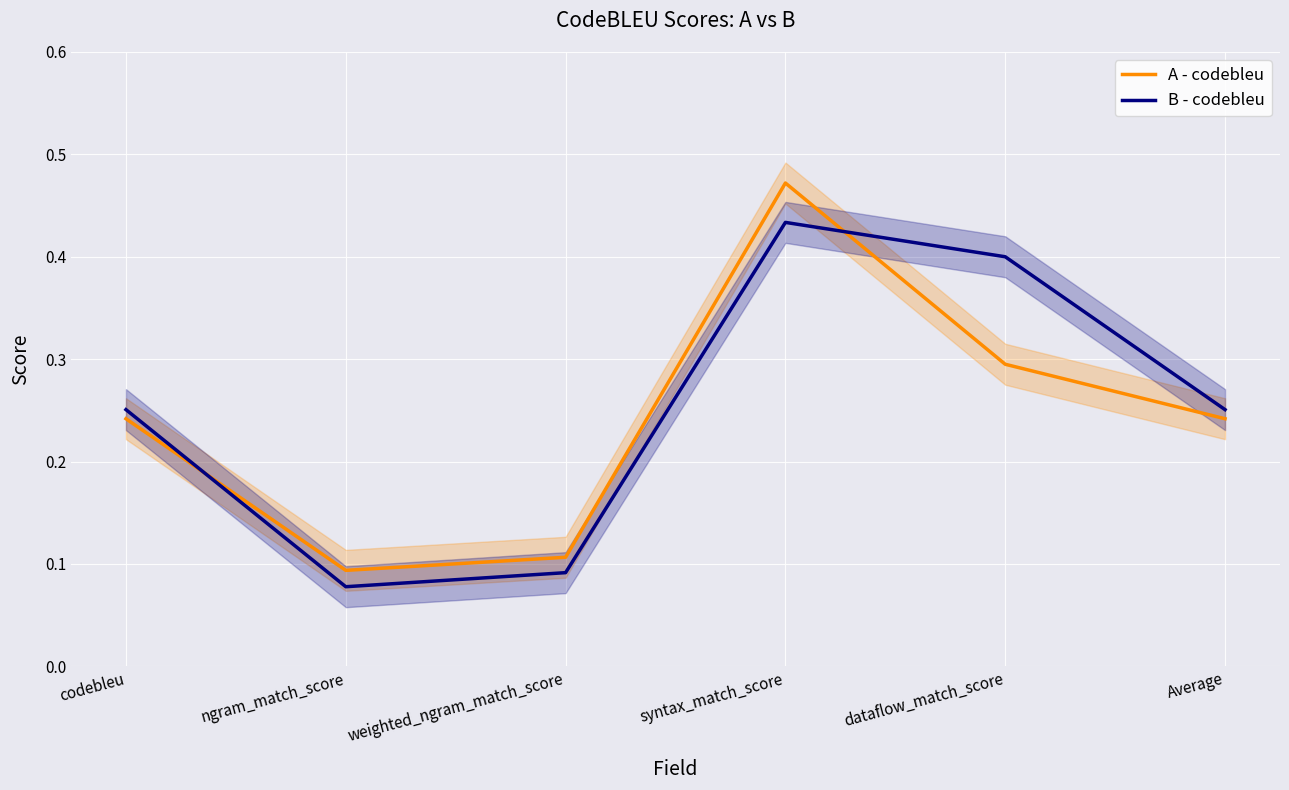

The B - codebleu series shows 0.0 at ngram_match_score. True or false?

False